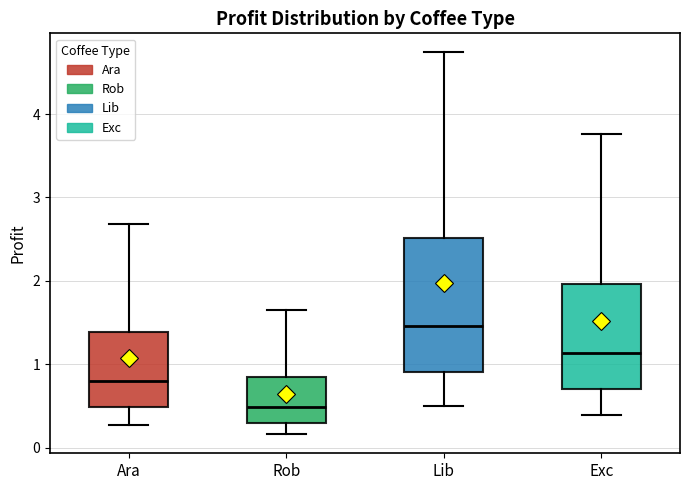

Reading left to right, read every box against the y-axis: the position of its median line, the range the box covers, and the ends of its whiskers. The values are not printed on the chart, so give them approximately, as read against the axis.

Ara: median 0.8, box 0.5 to 1.4, whiskers 0.3 to 2.7
Rob: median 0.5, box 0.3 to 0.8, whiskers 0.2 to 1.6
Lib: median 1.5, box 0.9 to 2.5, whiskers 0.5 to 4.7
Exc: median 1.1, box 0.7 to 2.0, whiskers 0.4 to 3.8